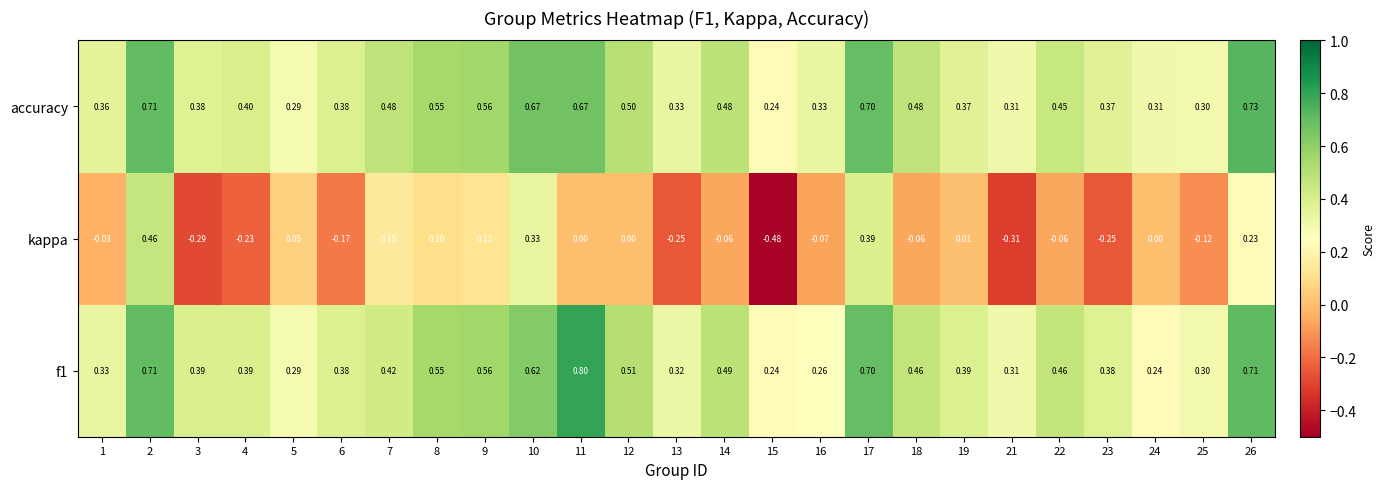

Between 5 and 7, which series saw the biggest shift?

accuracy